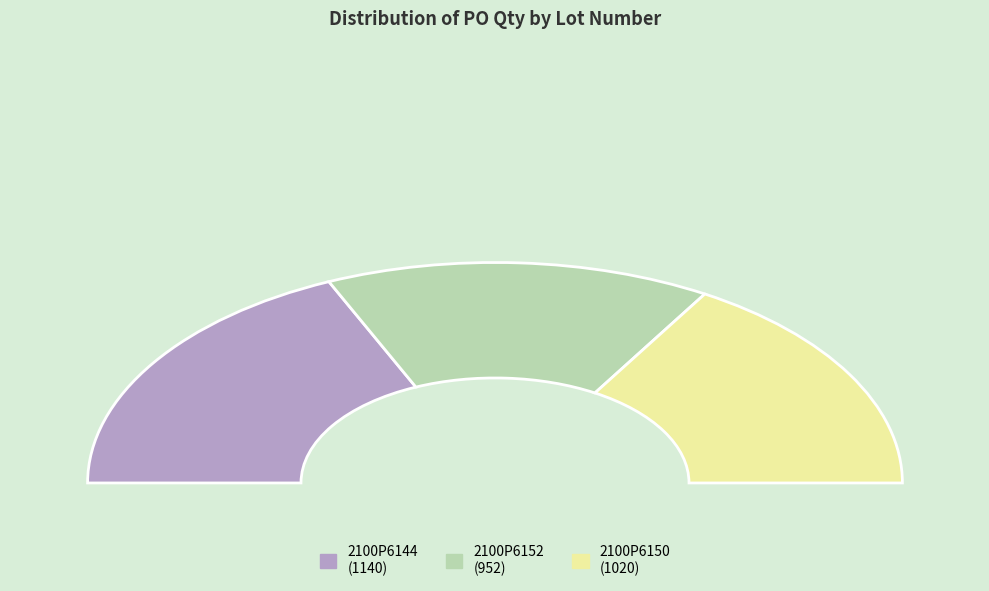

To the nearest percent, what percentage of the pie is 2100P6150?

33%